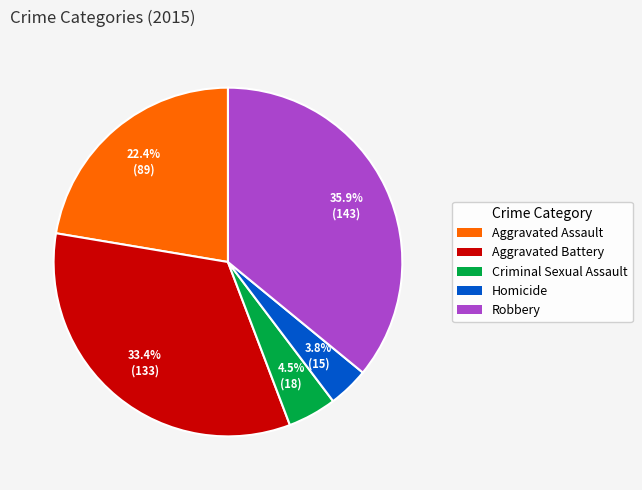

To the nearest percent, what is the combined percentage of Criminal Sexual Assault and Robbery?

40%